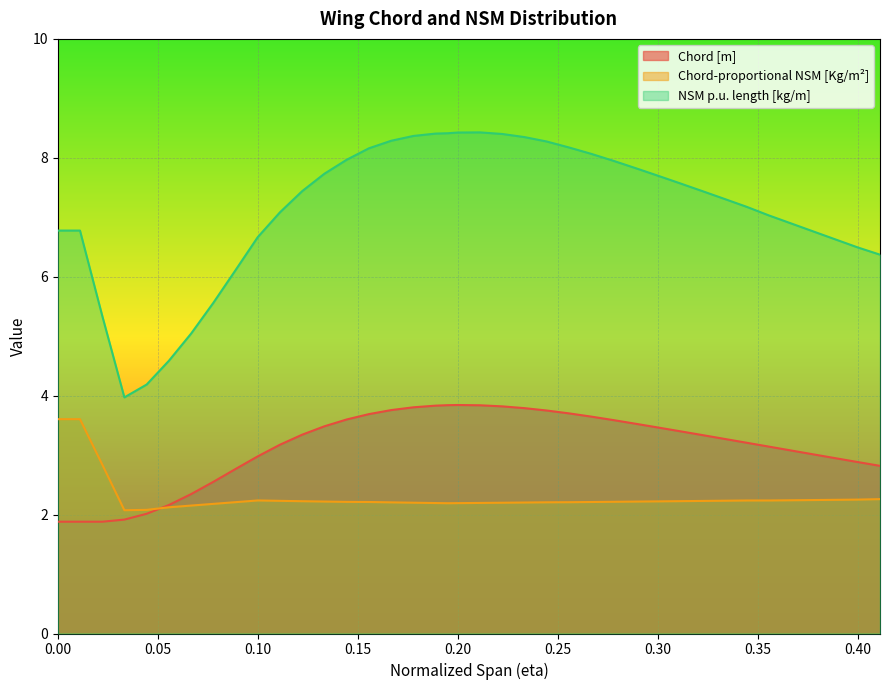

What is the highest value of the Chord-proportional NSM [Kg/m²] series?

3.6